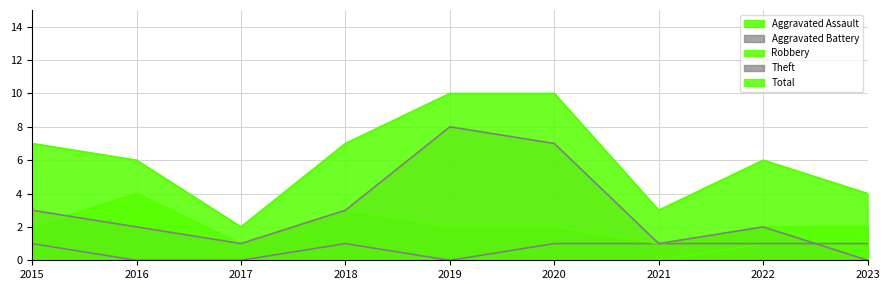

How many values in the Aggravated Battery series are below 1?

3